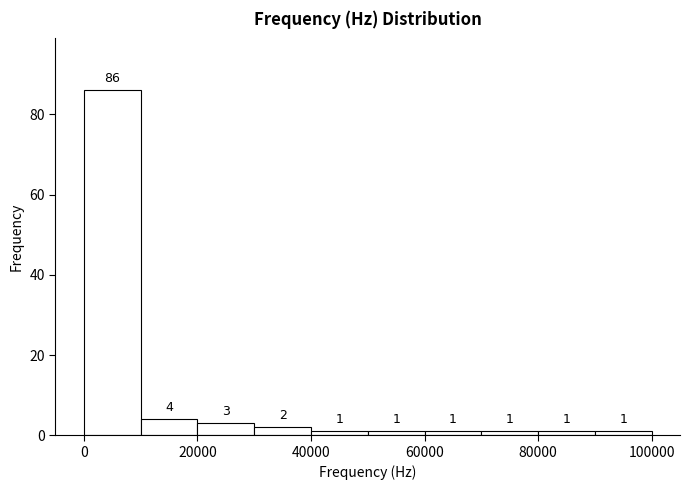

Over which range of the x-axis is the bar tallest?

0 to 10000